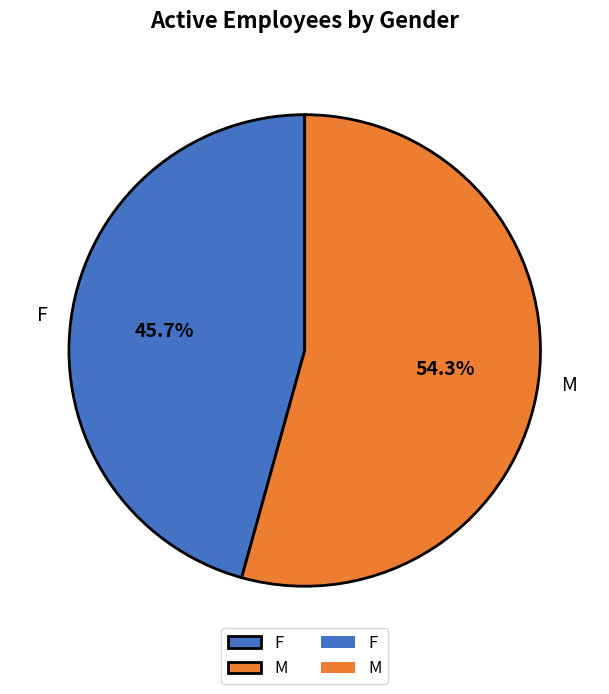

Rank the categories by value from lowest to highest.

F, M